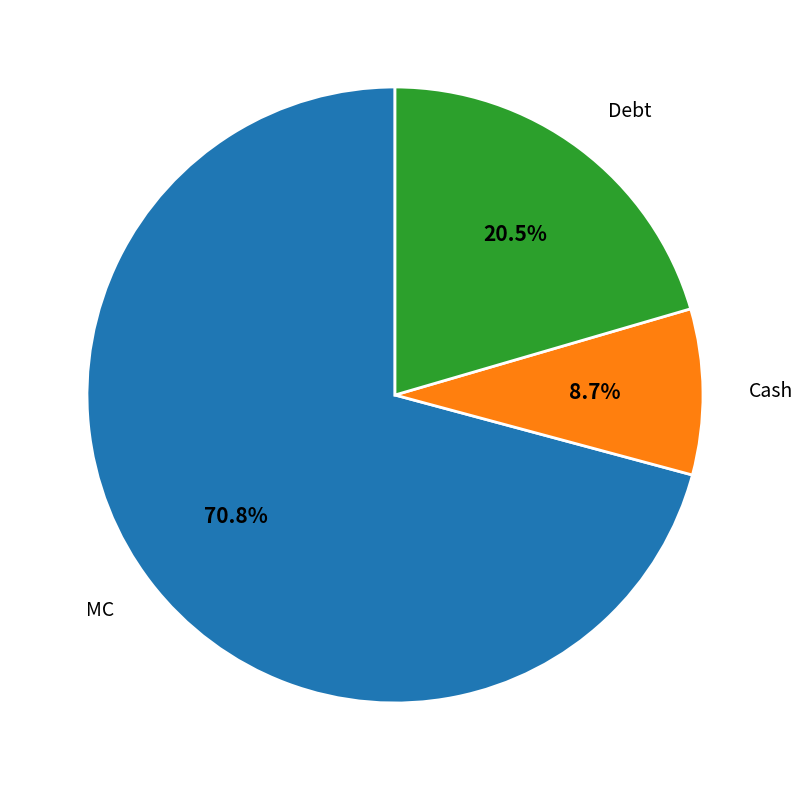

What percentage do Debt and Cash together represent?

29.2%